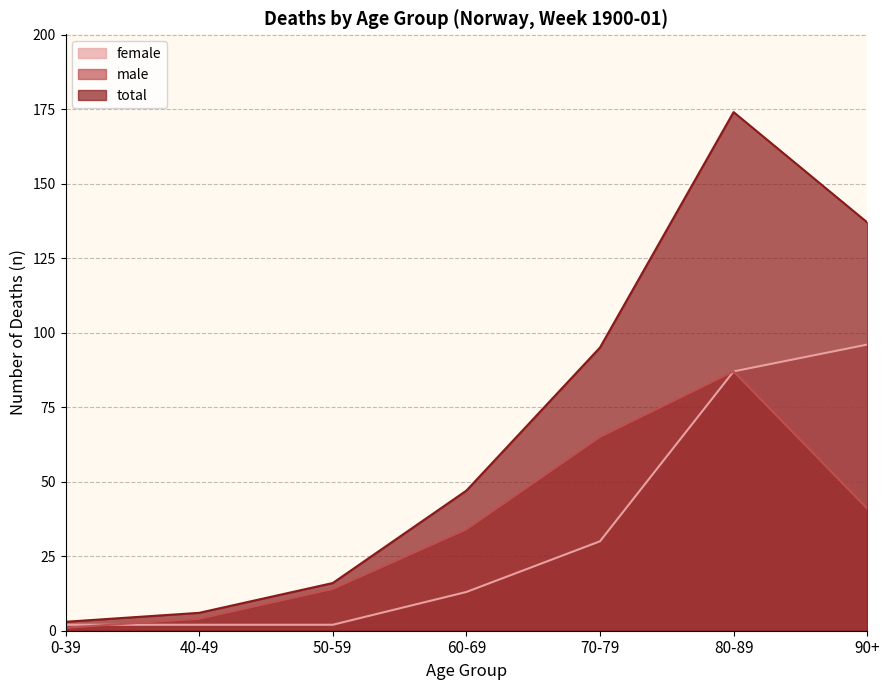

How many lines are shown in the chart?

3